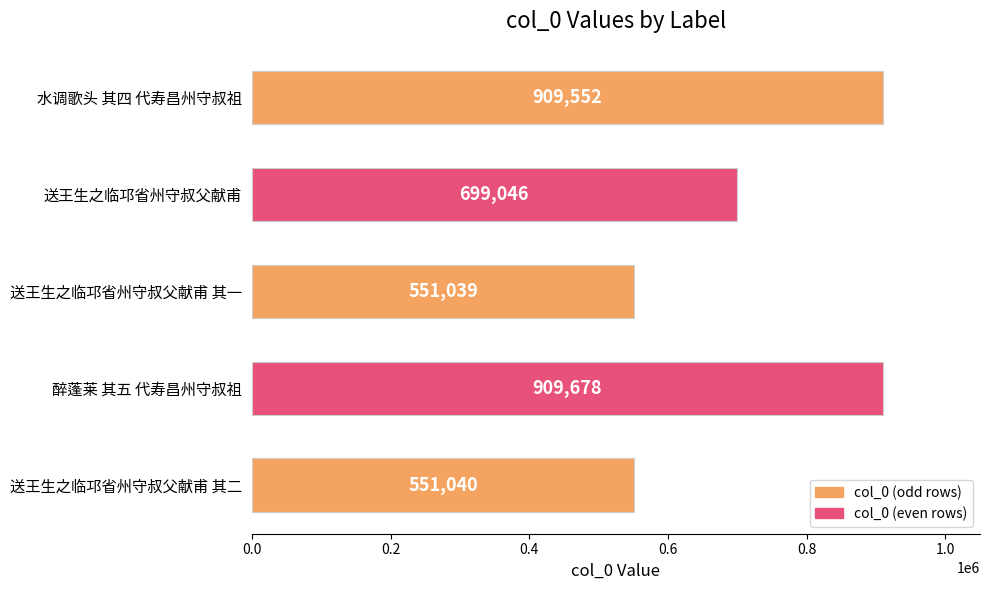

What is the sum of all values?

3620355